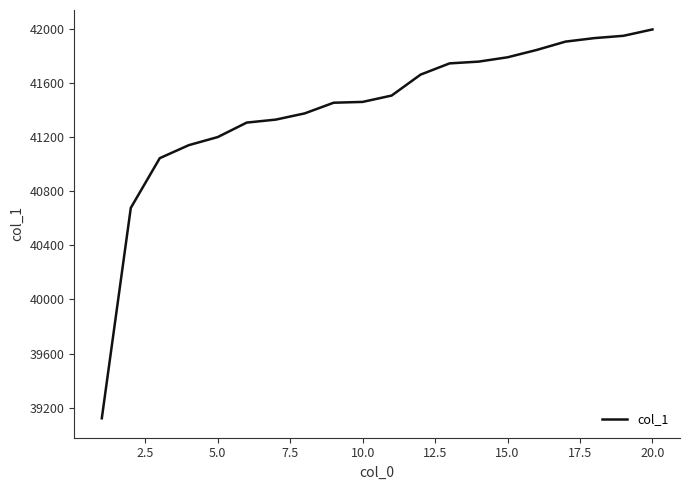

What is the difference between the second highest and second lowest values?

1273